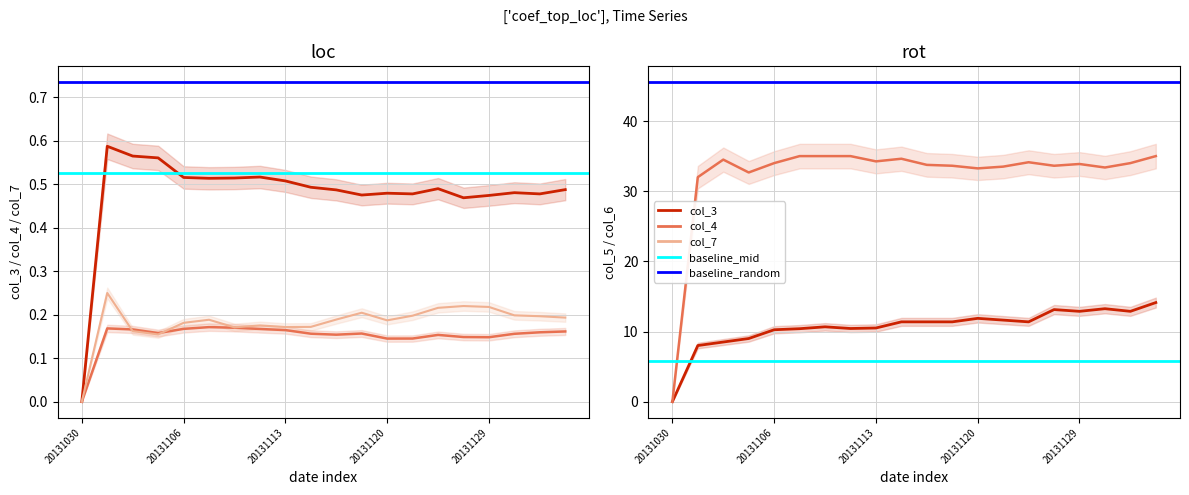

Reading left to right, transcribe all the data shown in this chart.

col_3: 20131030=0.0	20131101=0.6	20131102=0.6	20131104=0.6	20131106=0.5	20131108=0.5	20131109=0.5	20131111=0.5	20131113=0.5	20131115=0.5	20131116=0.5	20131118=0.5	20131120=0.5	20131122=0.5	20131123=0.5	20131127=0.5	20131129=0.5	20131201=0.5	20131203=0.5	20131206=0.5
col_4: 20131030=0.0	20131101=0.2	20131102=0.2	20131104=0.2	20131106=0.2	20131108=0.2	20131109=0.2	20131111=0.2	20131113=0.2	20131115=0.2	20131116=0.2	20131118=0.2	20131120=0.1	20131122=0.1	20131123=0.2	20131127=0.1	20131129=0.1	20131201=0.2	20131203=0.2	20131206=0.2
col_7: 20131030=0.0	20131101=0.2	20131102=0.2	20131104=0.2	20131106=0.2	20131108=0.2	20131109=0.2	20131111=0.2	20131113=0.2	20131115=0.2	20131116=0.2	20131118=0.2	20131120=0.2	20131122=0.2	20131123=0.2	20131127=0.2	20131129=0.2	20131201=0.2	20131203=0.2	20131206=0.2
col_5: 20131030=0.0	20131101=8.0	20131102=8.5	20131104=9.0	20131106=10.2	20131108=10.4	20131109=10.7	20131111=10.4	20131113=10.5	20131115=11.4	20131116=11.4	20131118=11.4	20131120=11.9	20131122=11.6	20131123=11.4	20131127=13.1	20131129=12.9	20131201=13.2	20131203=12.9	20131206=14.1
col_6: 20131030=0.0	20131101=32.0	20131102=34.5	20131104=32.7	20131106=34.0	20131108=35.0	20131109=35.0	20131111=35.0	20131113=34.2	20131115=34.6	20131116=33.8	20131118=33.6	20131120=33.2	20131122=33.5	20131123=34.1	20131127=33.6	20131129=33.9	20131201=33.4	20131203=34.0	20131206=35.0